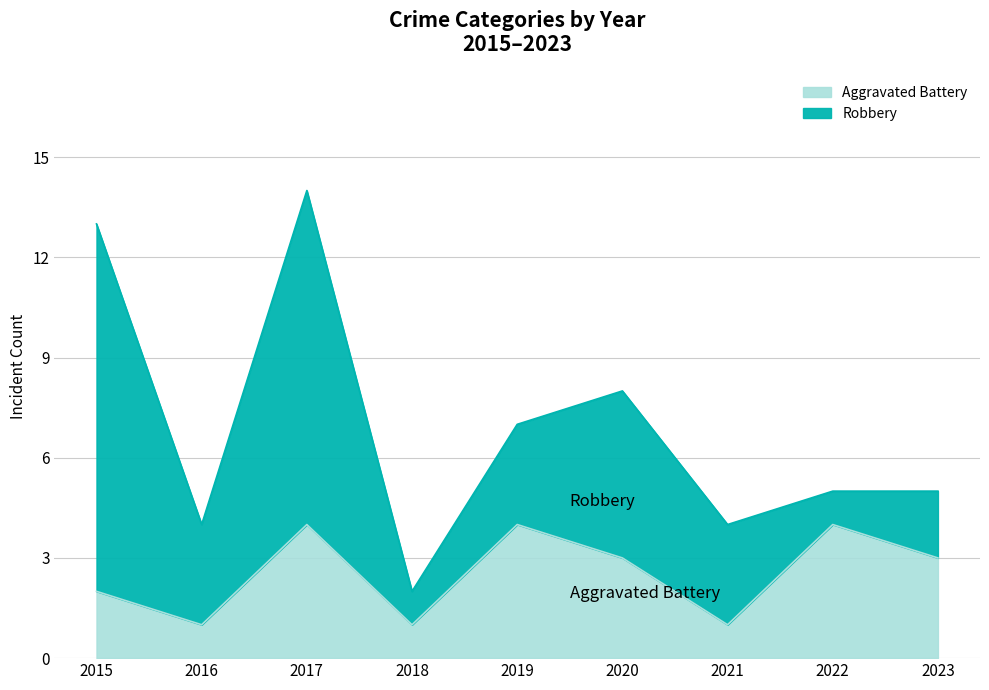

What is the smallest value displayed?

1